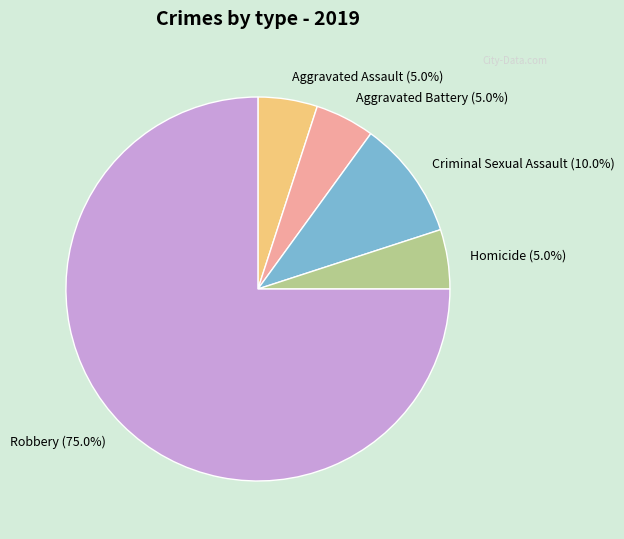

Is there any slice that represents more than half of the pie?

Yes